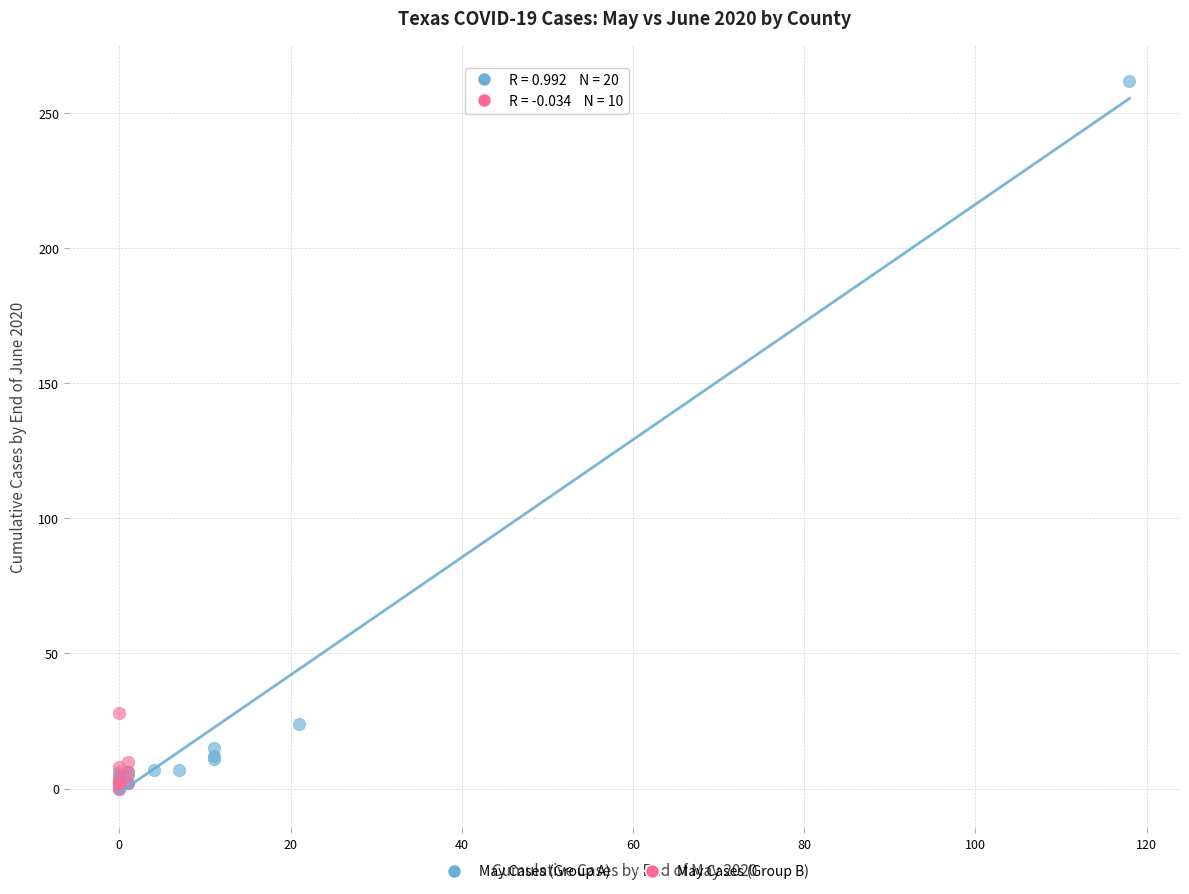

Which series reaches the maximum Y coordinate?

May Cases (Group A)